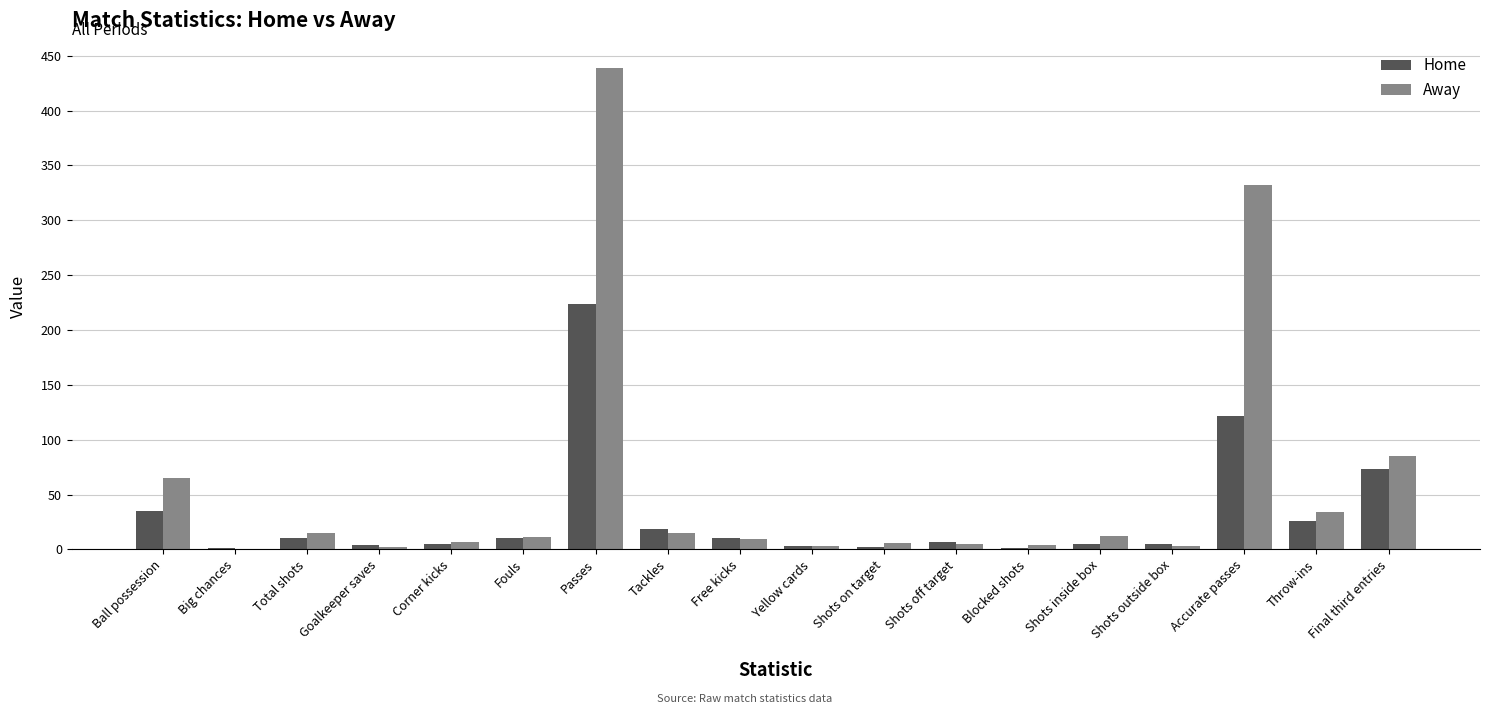

At which category is the sum across all series the highest?

Passes